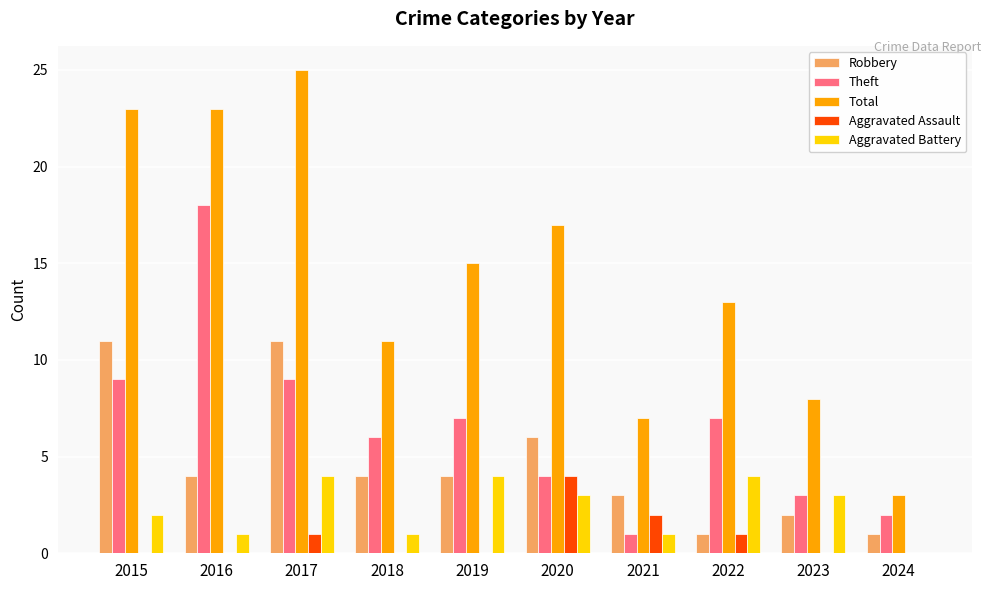

What is the total value across all series at 2020?

34